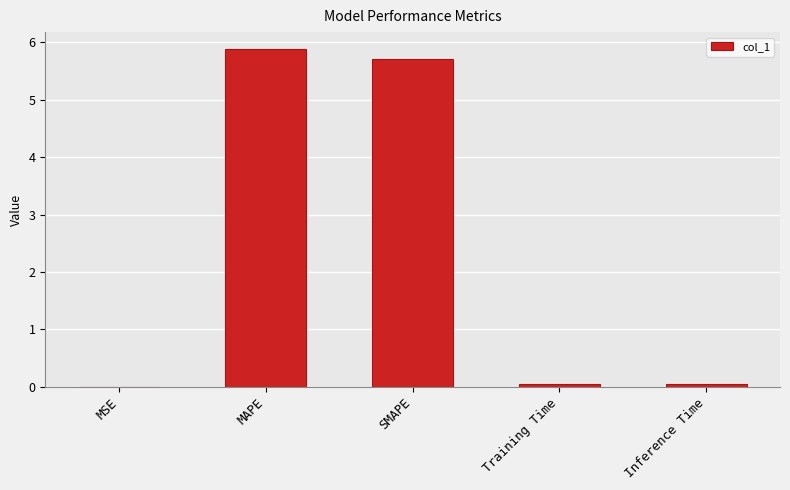

The chart shows a value of 0.0 at Inference Time. True or false?

True